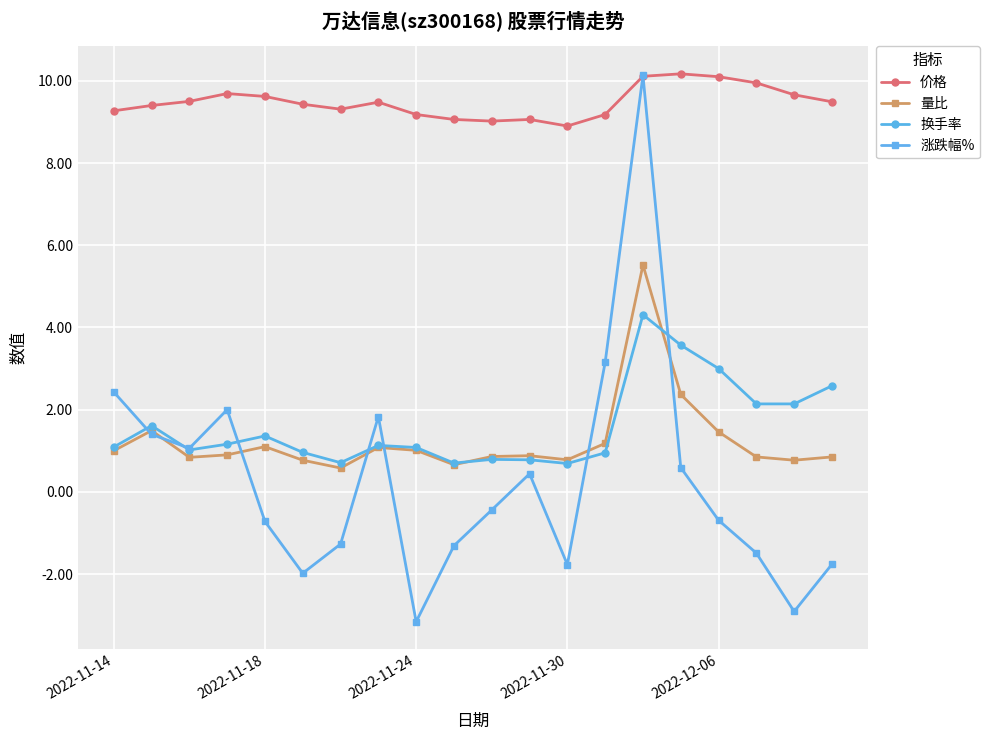

In 量比, how many points are higher than both neighbors (excluding endpoints)?

5